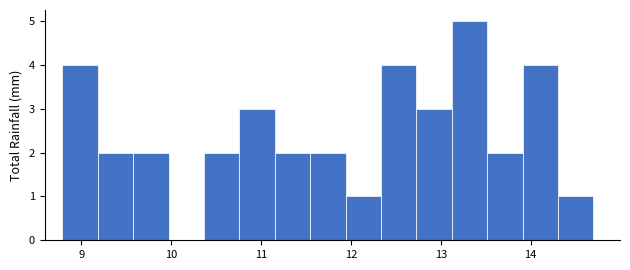

Around what value on the x-axis is the tallest bar? Give the approximate position of its centre, as read against the axis.

13.3